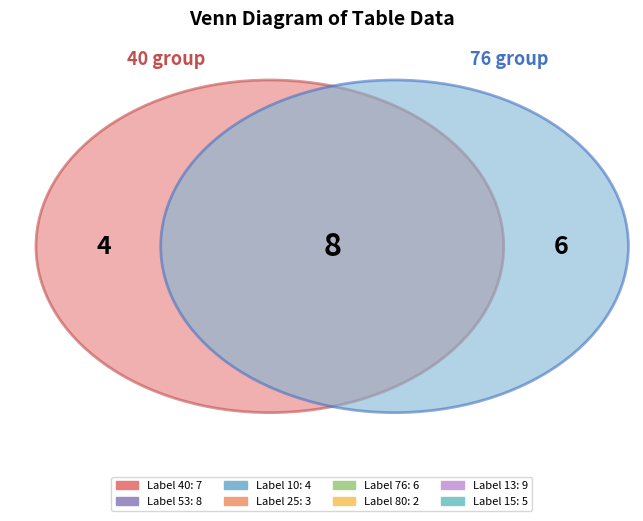

Does 80 account for over 50% of the chart?

No